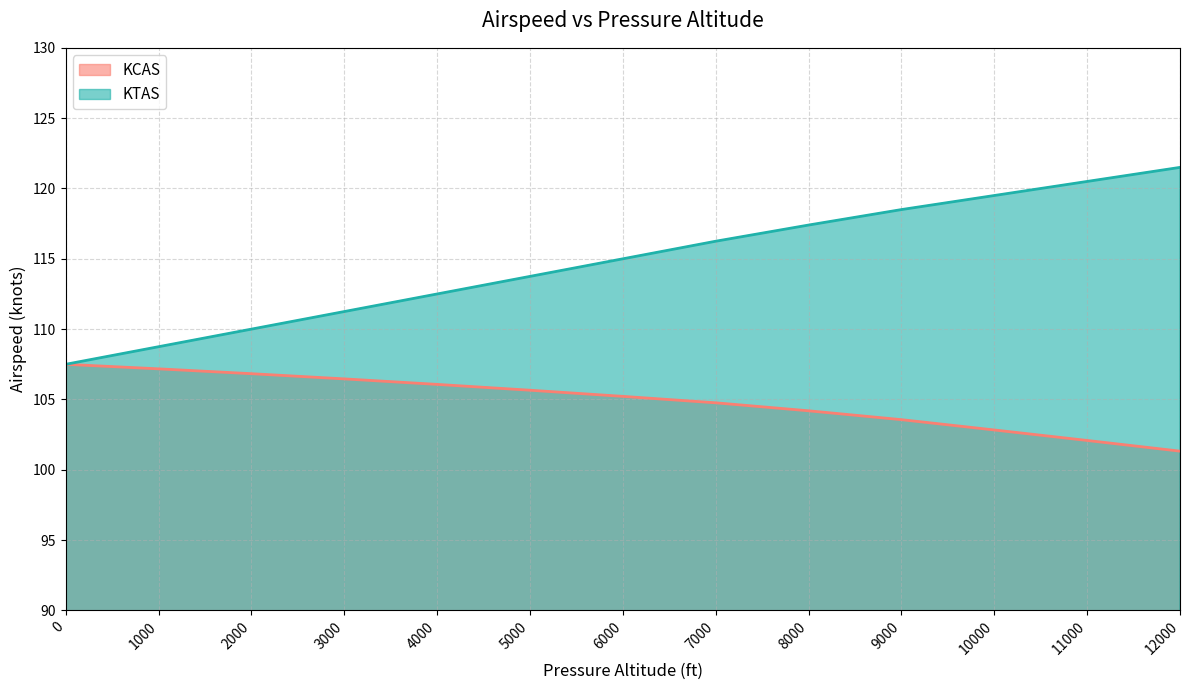

How many distinct data groups are displayed?

2